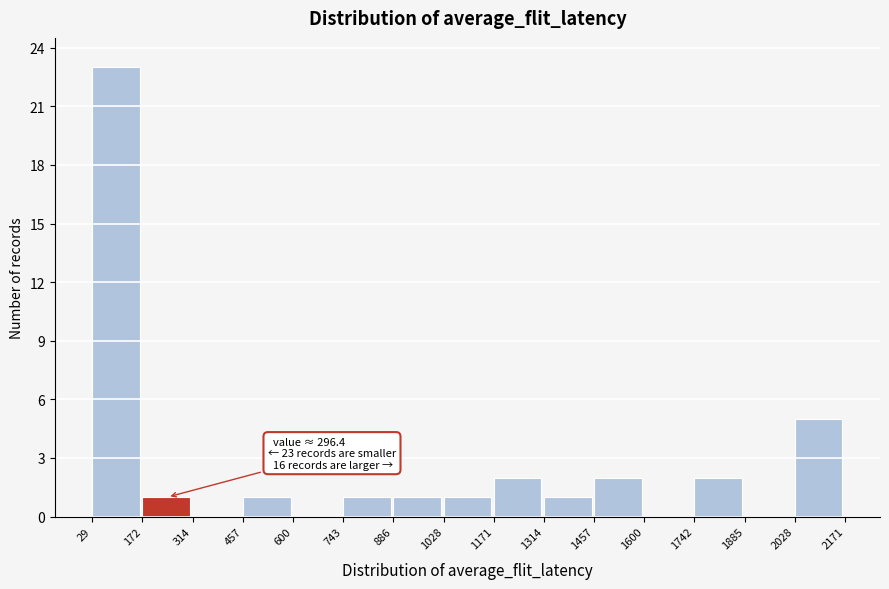

Over which range of the x-axis is the bar tallest?

29 to 172